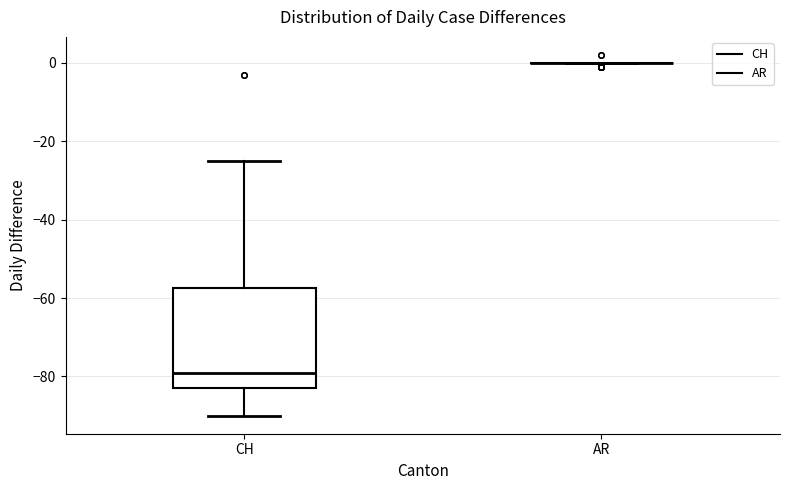

Reading left to right, read every box against the y-axis: the position of its median line, the range the box covers, and the ends of its whiskers. The values are not printed on the chart, so give them approximately, as read against the axis.

CH: median -78, box -82 to -58, whiskers -90 to -24
AR: box collapsed to a line at 0, whiskers 0 to 0